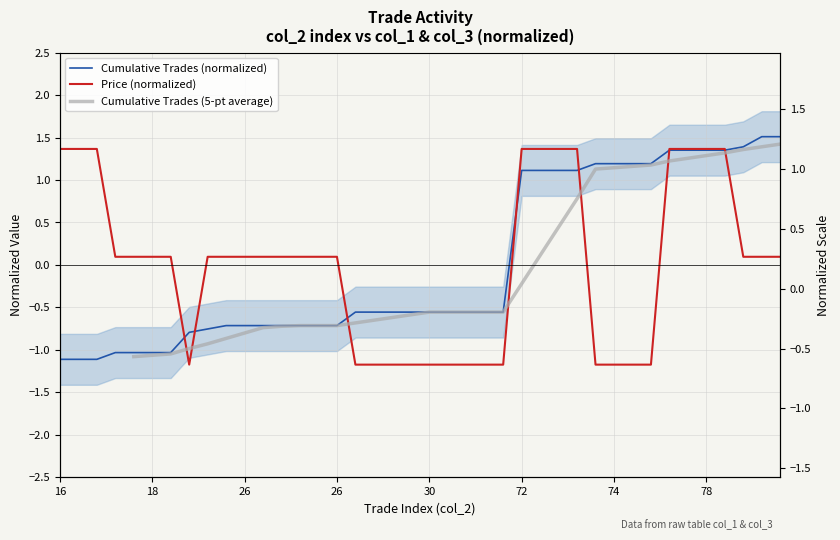

Between 26 and 74, which series saw the biggest shift?

col_3 (Cumulative Trades)